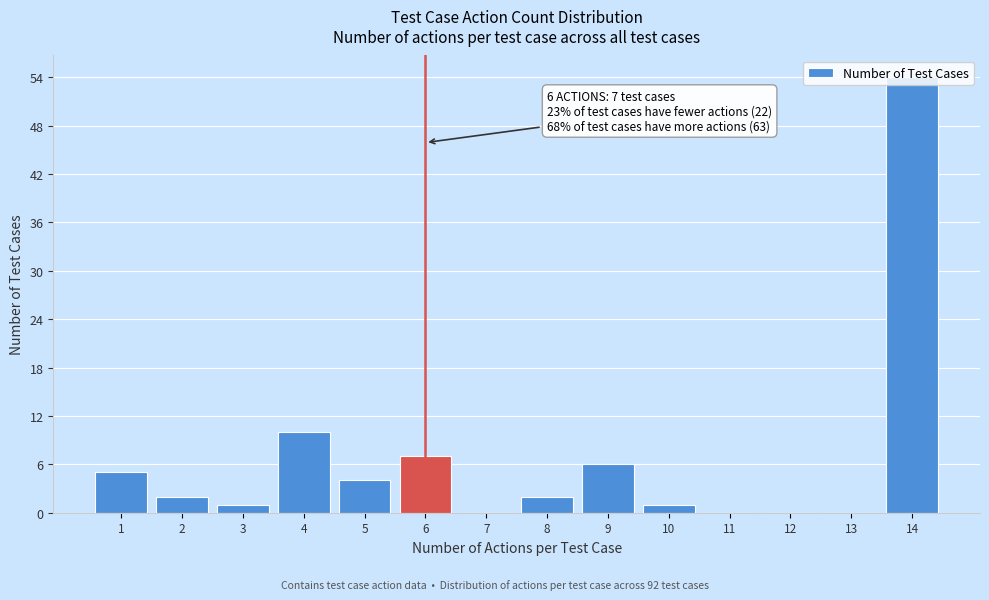

At which category does the chart reach its peak across all series?

14